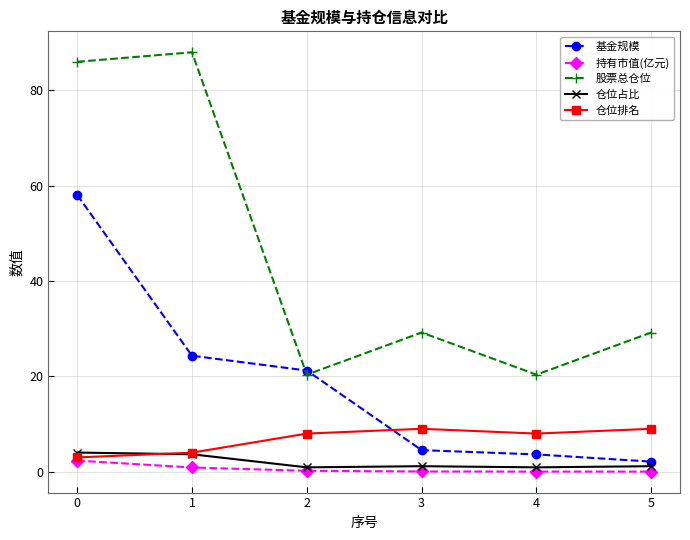

At 3, list the series in order from smallest to largest.

持有市值(亿元), 仓位占比, 基金规模, 仓位排名, 股票总仓位